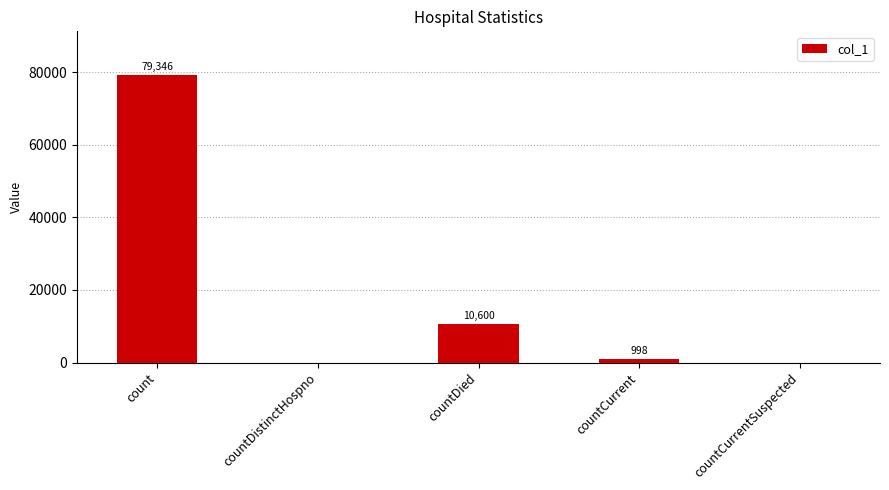

Approximately how many times larger is the value at count compared to countDied?

7.5